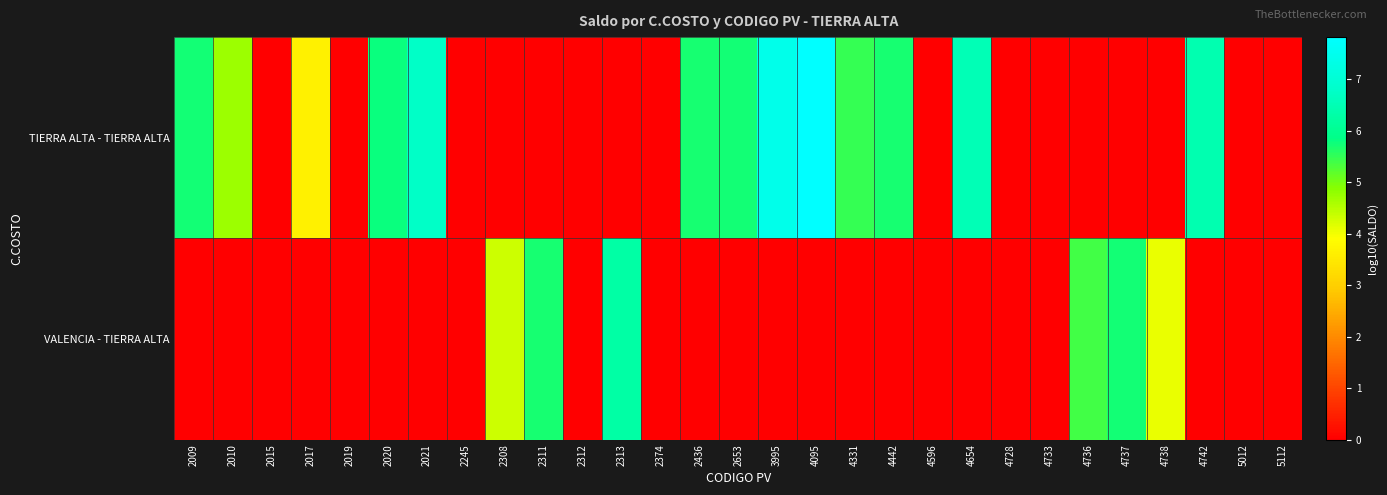

Reading left to right, transcribe all the data shown in this chart.

row_0: 2009=5.7	2010=4.7	2015=0.0	2017=3.7	2019=0.0	2020=5.8	2021=6.8	2245=0.0	2308=0.0	2311=0.0	2312=0.0	2313=0.0	2374=0.0	2436=5.7	2653=5.7	3995=7.4	4095=7.8	4331=5.5	4442=5.7	4596=0.0	4654=6.5	4728=0.0	4733=0.0	4736=0.0	4737=0.0	4738=0.0	4742=6.4	5012=0.0	5112=0.0
row_1: 2009=0.0	2010=0.0	2015=0.0	2017=0.0	2019=0.0	2020=0.0	2021=0.0	2245=0.0	2308=4.3	2311=5.7	2312=0.0	2313=6.3	2374=0.0	2436=0.0	2653=0.0	3995=0.0	4095=0.0	4331=0.0	4442=0.0	4596=0.0	4654=0.0	4728=0.0	4733=0.0	4736=5.4	4737=5.7	4738=4.1	4742=0.0	5012=0.0	5112=0.0